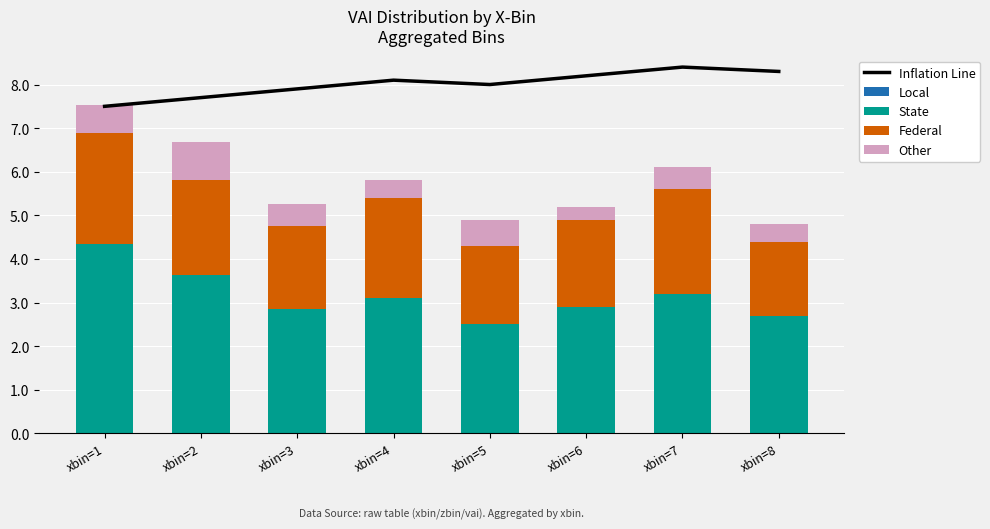

What is the average value of the State series?

3.2